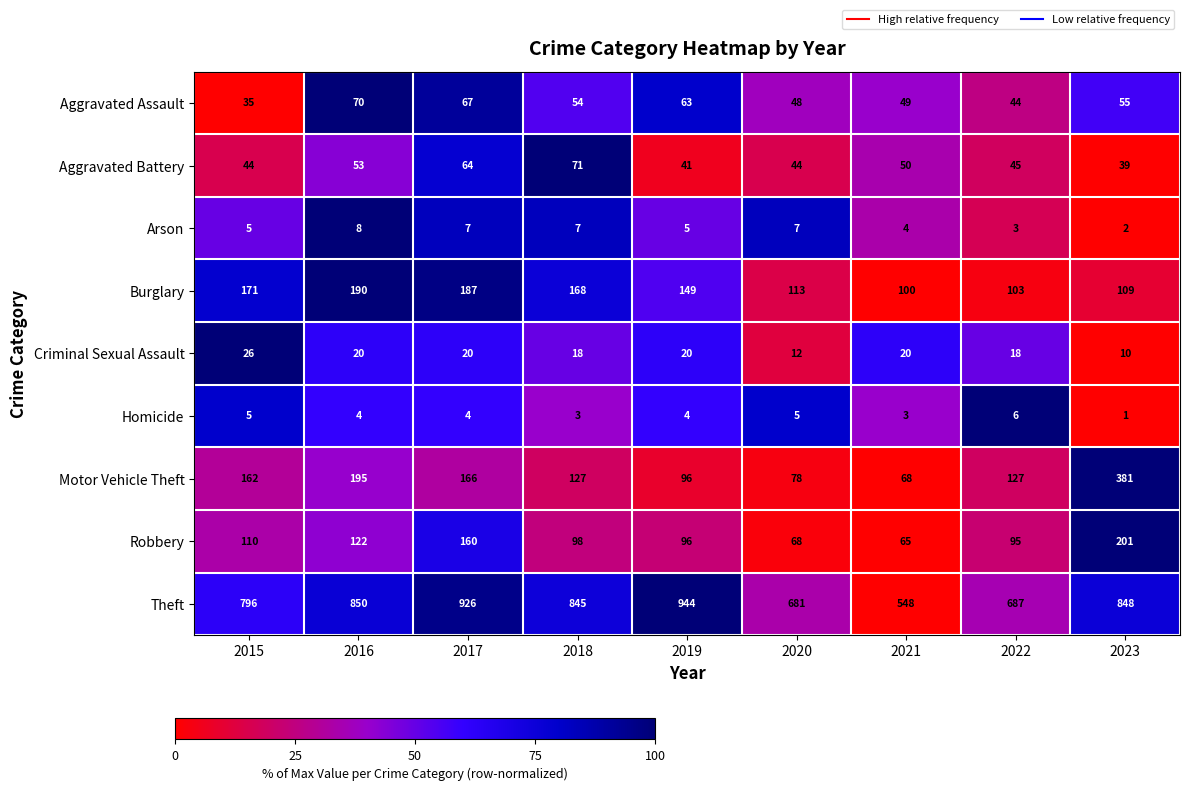

The value of Criminal Sexual Assault at 2018 is 9. True or false?

False